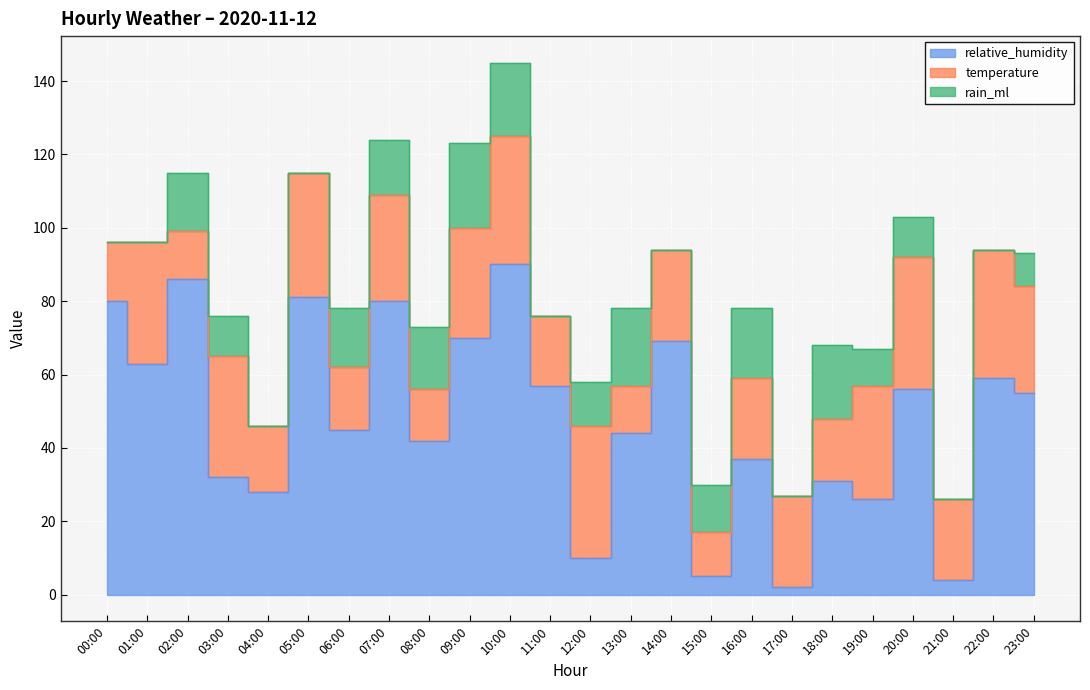

How many intersections are there between temperature and rain_ml?

10